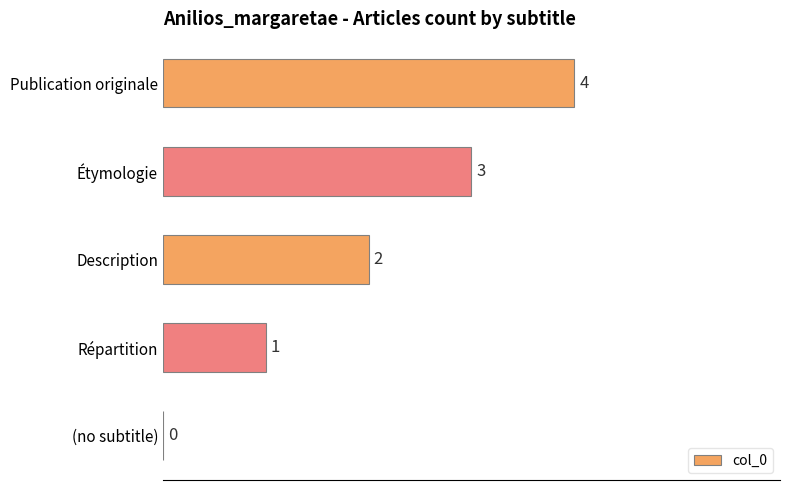

How many values are between 1 and 3?

3